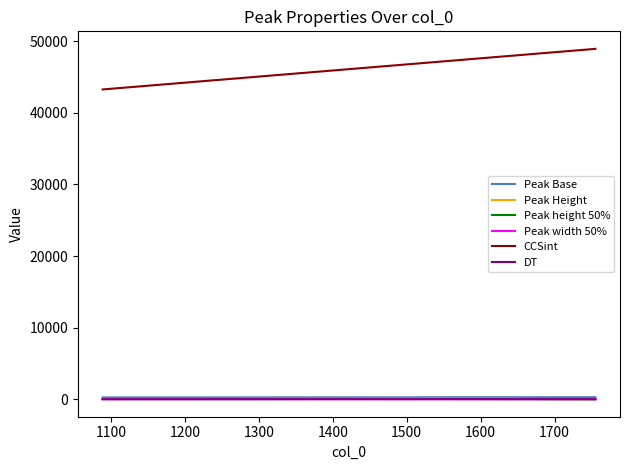

Which series has the widest spread of values?

CCSint